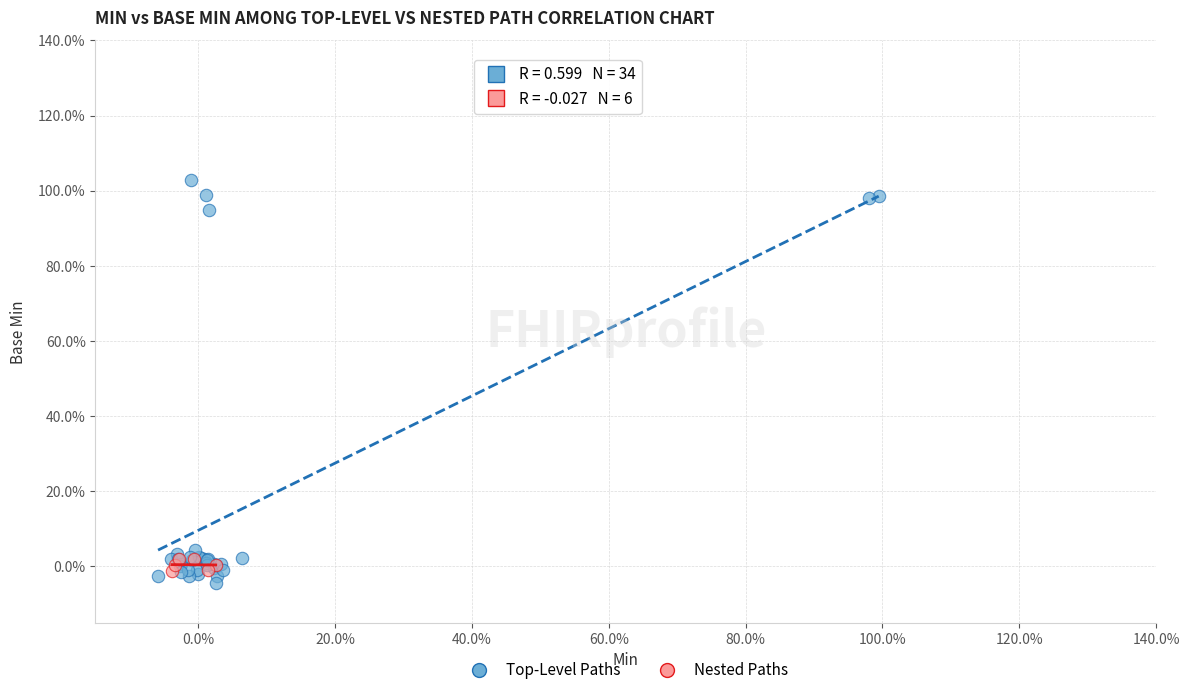

What are all the series names shown in the legend?

Top-Level Paths, Nested Paths